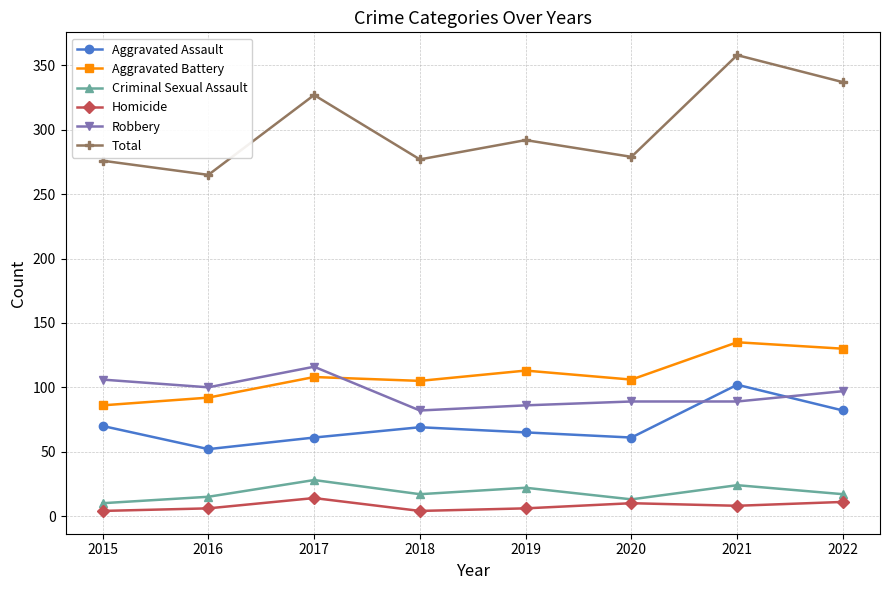

What are all the series names shown in the legend?

Aggravated Assault, Aggravated Battery, Criminal Sexual Assault, Homicide, Robbery, Total